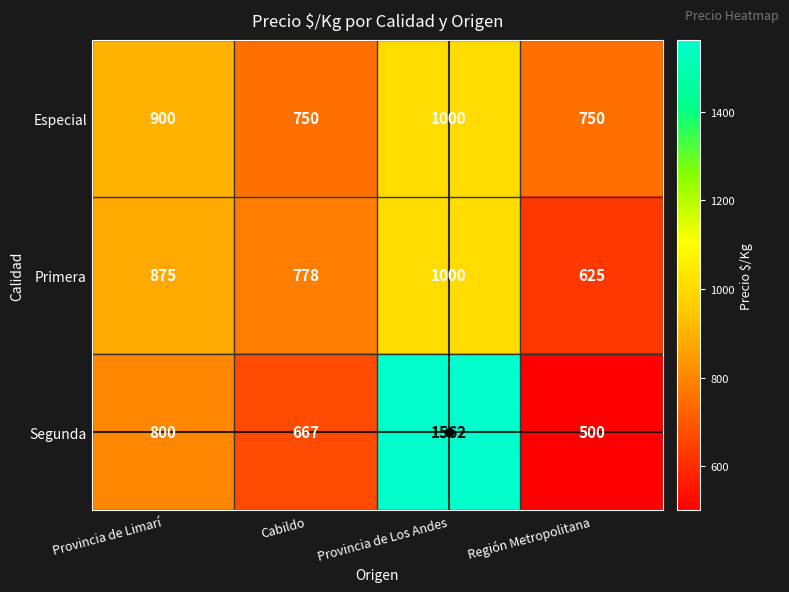

What is the difference between the Segunda values at Provincia de Los Andes and Provincia de Limarí?

762